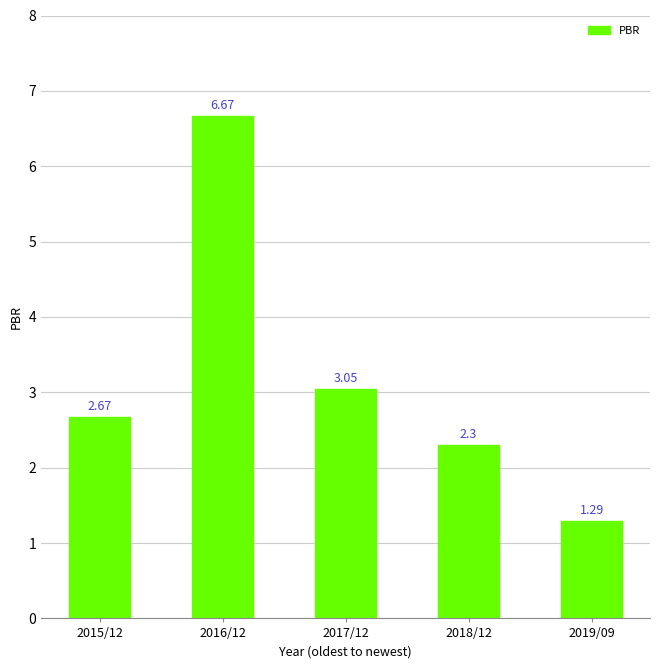

Between 2019/09 and 2017/12, which is larger?

2017/12